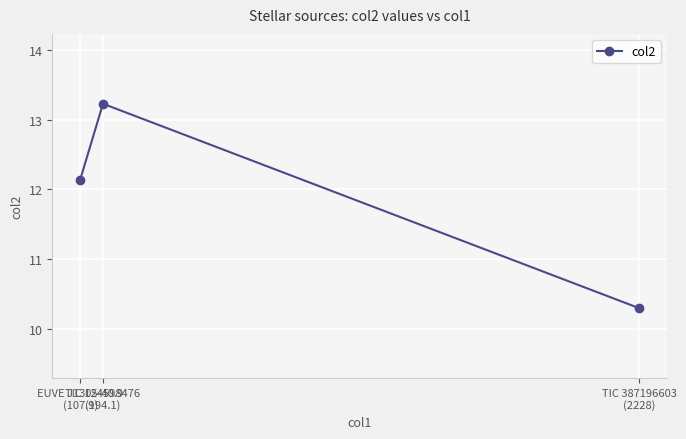

At which category does the chart reach its peak across all series?

TIC 124598476
(194.1)